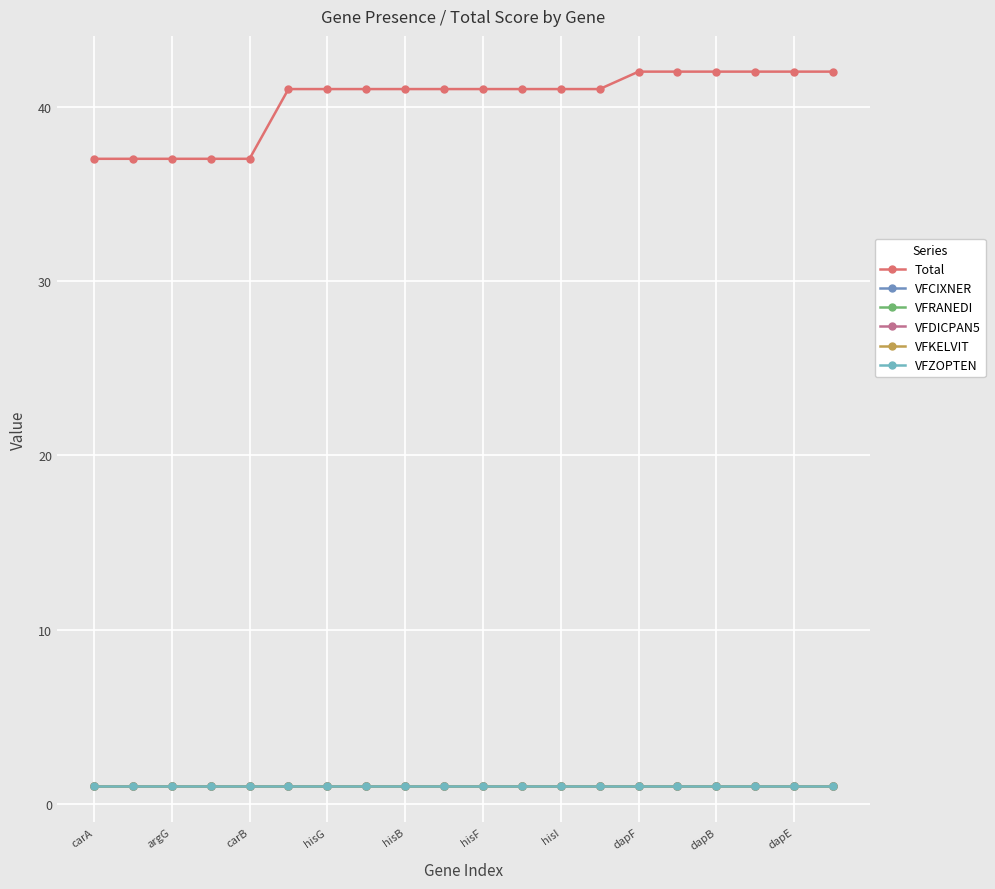

What is the average value of the VFCIXNER series?

1